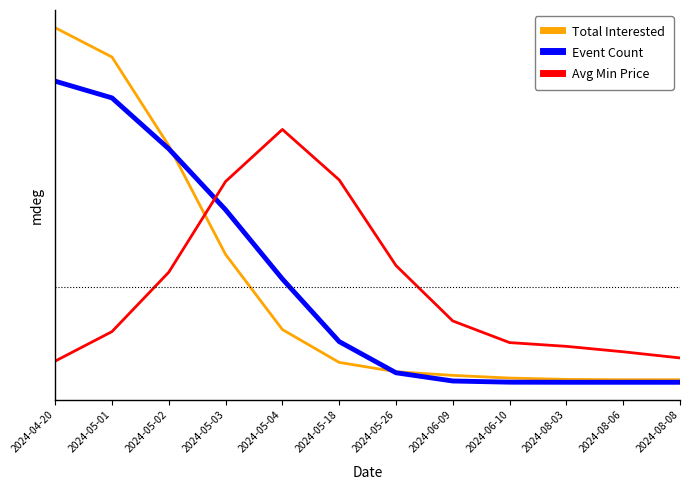

What are all the series names shown in the legend?

Total Interested, Event Count, Avg Min Price